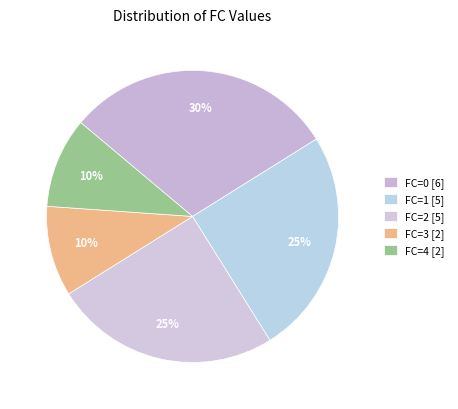

Count the number of slices in the pie.

5